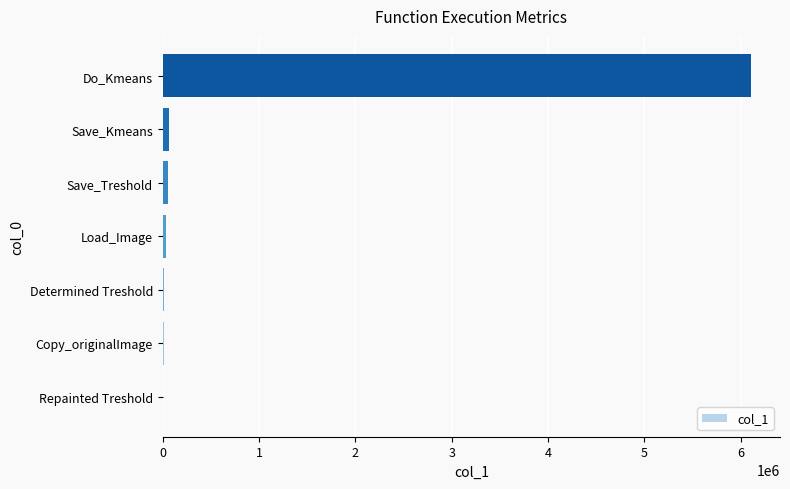

What is the greatest value displayed?

6102929